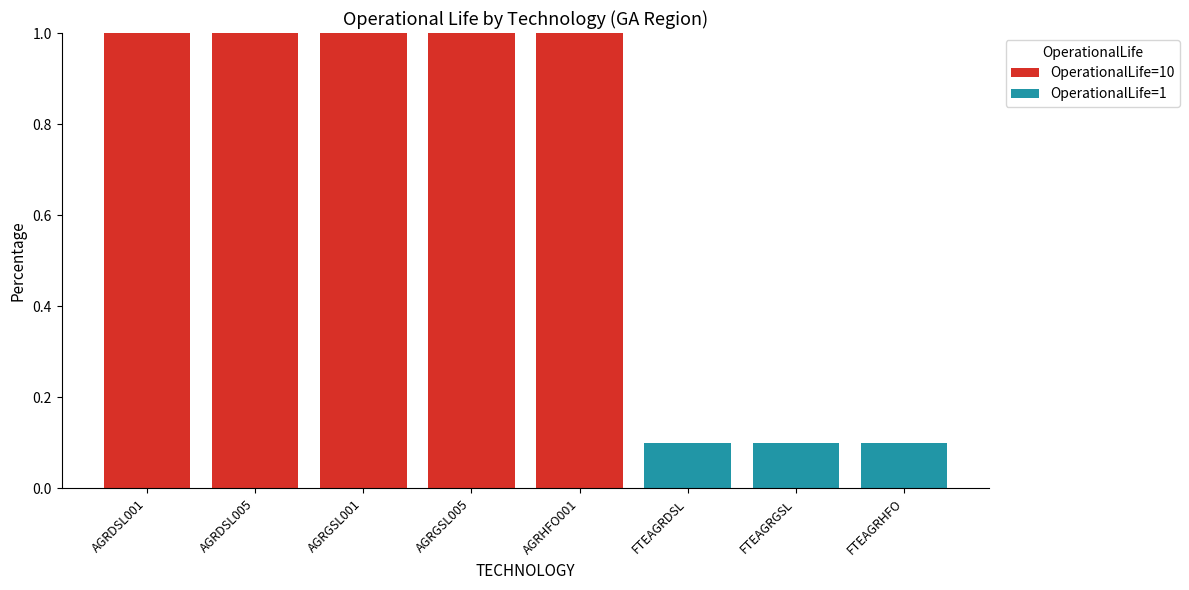

What is the total value across all series at AGRHFO001?

1.0